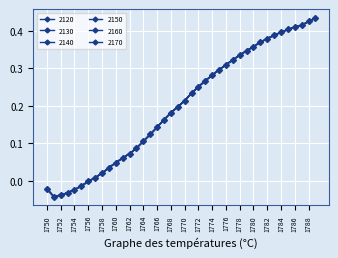

How many interior local valleys does the 2150 series have?

1